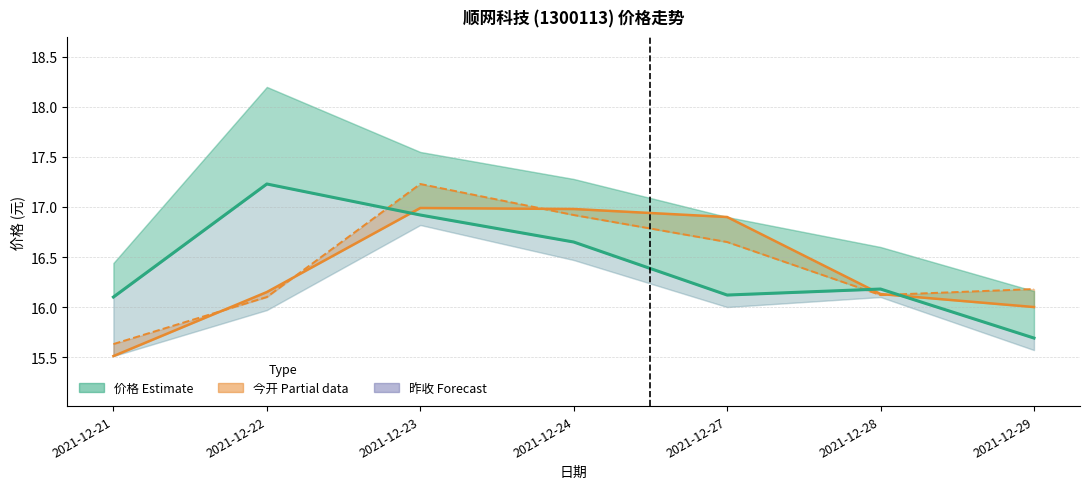

Reading left to right, list all the values displayed in this chart.

价格 (Estimate): 16.1	17.2	16.9	16.6	16.1	16.2	15.7
今开 (Partial): 15.5	16.1	17.0	17.0	16.9	16.1	16.0
昨收 (Forecast): 15.6	16.1	17.2	16.9	16.6	16.1	16.2